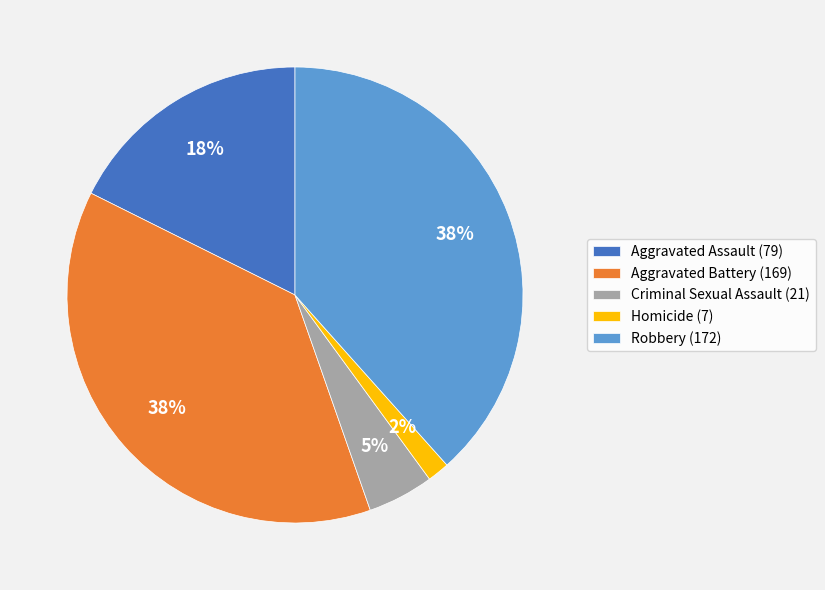

Is Homicide the majority of the pie?

No